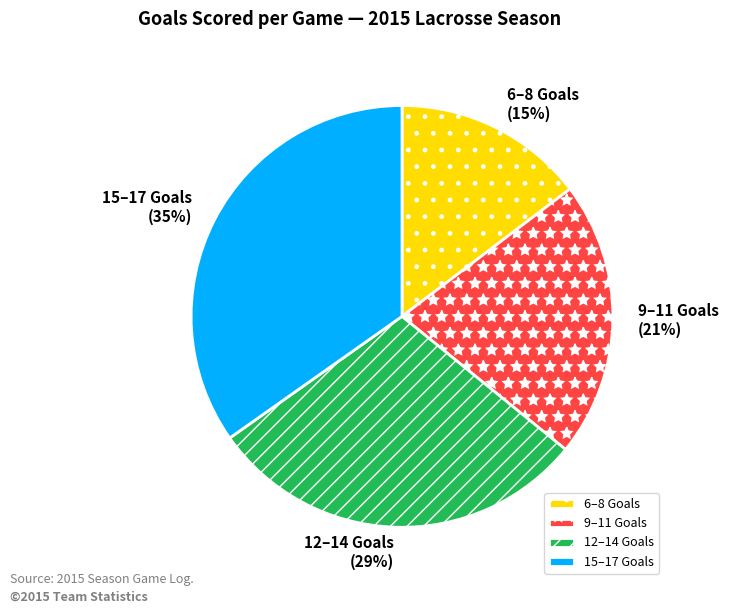

To the nearest percent, what portion does 15–17 Goals represent?

35%